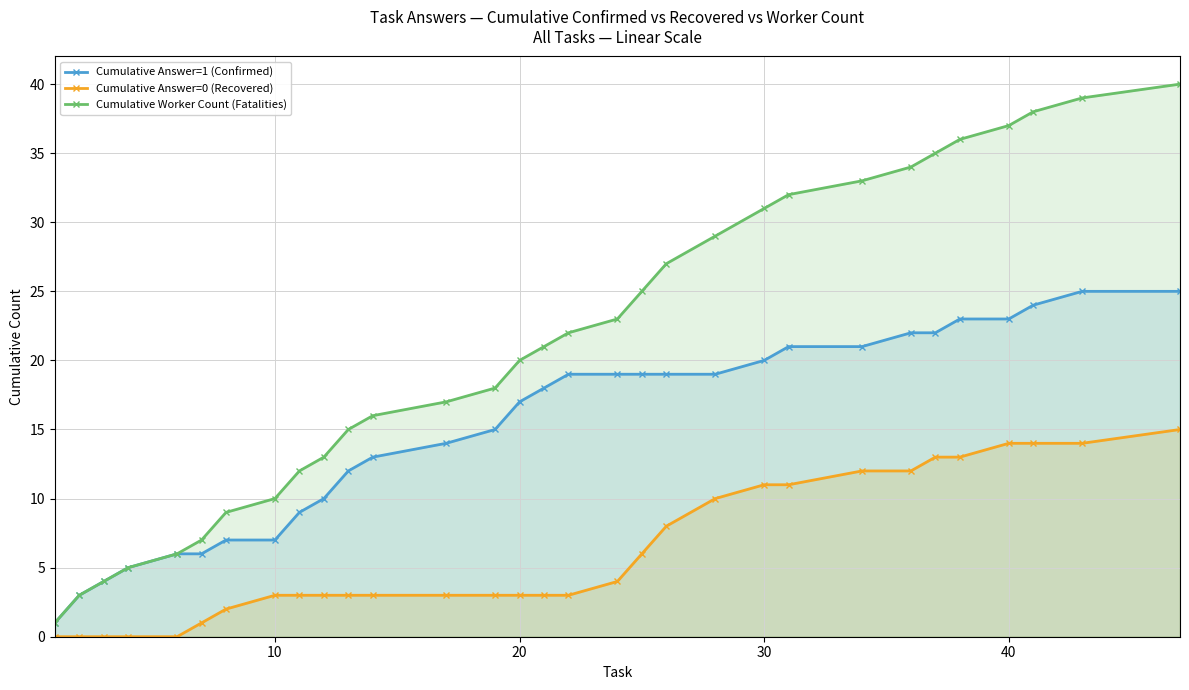

How many lines are shown in the chart?

3